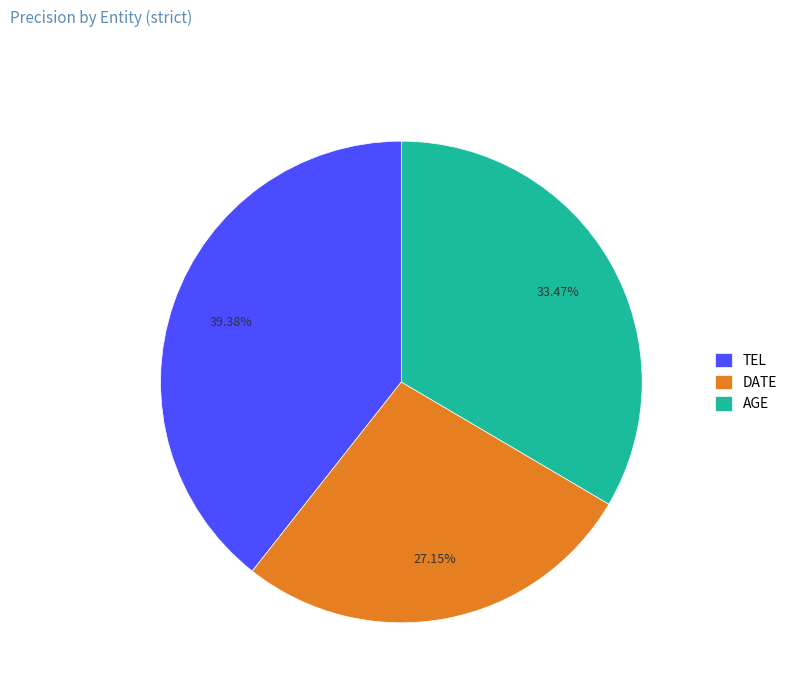

Is there any slice that represents more than half of the pie?

No